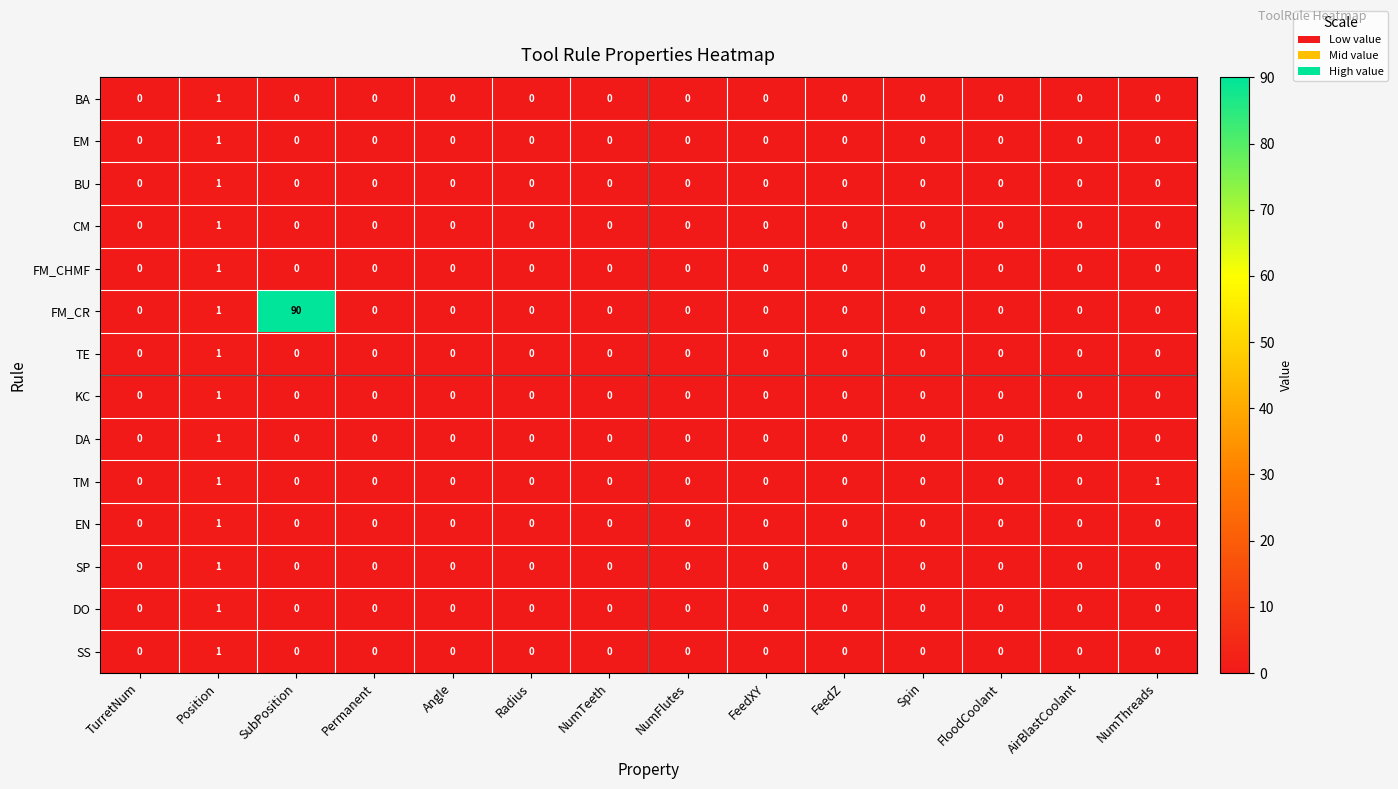

Is it true that SS equals 0 at NumFlutes?

True